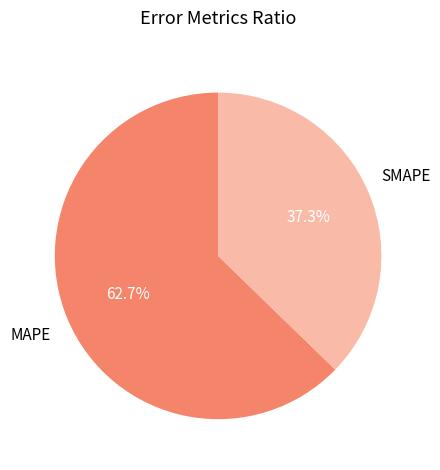

Rank the categories by value from lowest to highest.

SMAPE, MAPE